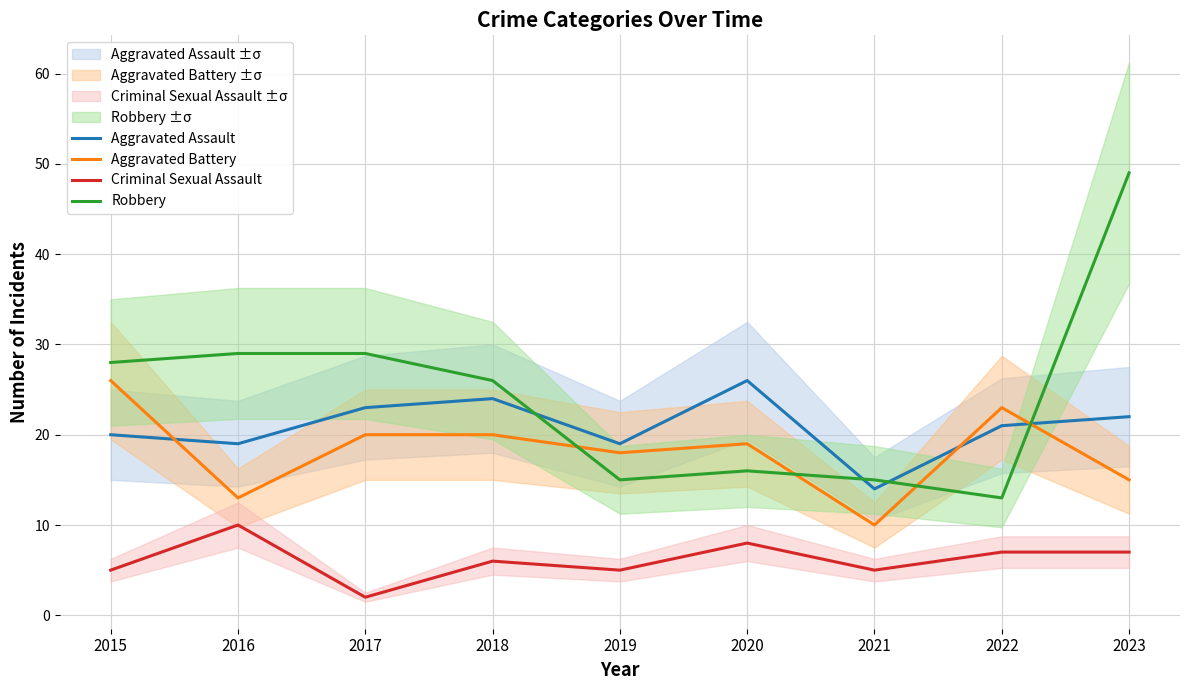

List the series in order of their peak value, lowest first.

Criminal Sexual Assault, Aggravated Assault, Aggravated Battery, Robbery